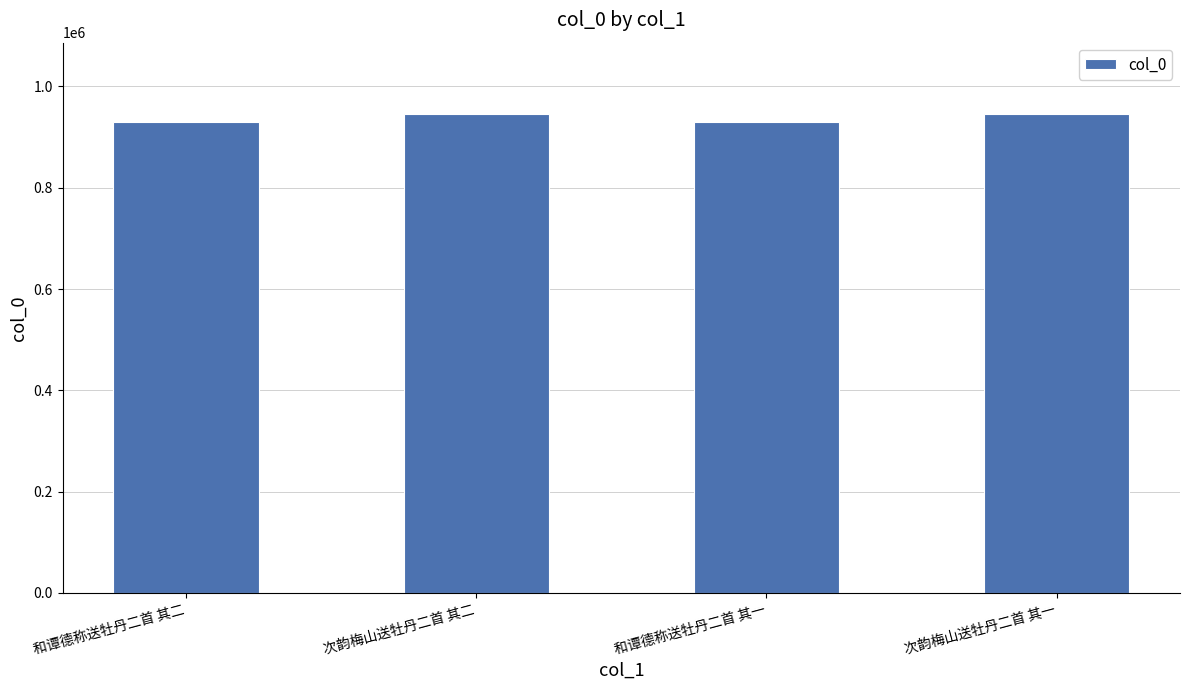

The value at 次韵梅山送牡丹二首 其一 is 376618. True or false?

False